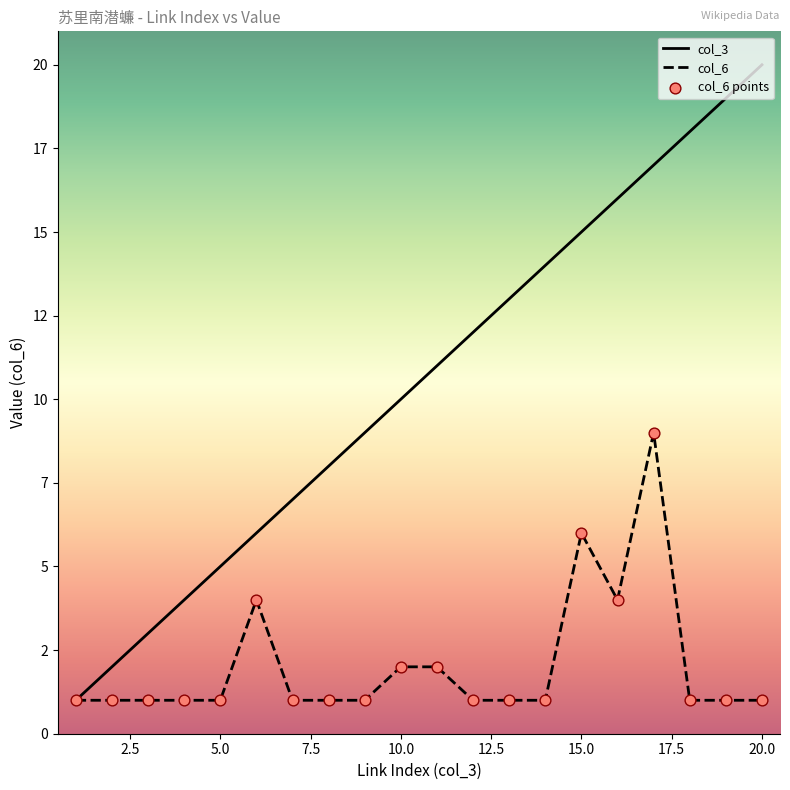

Does the chart have visible grid lines?

No